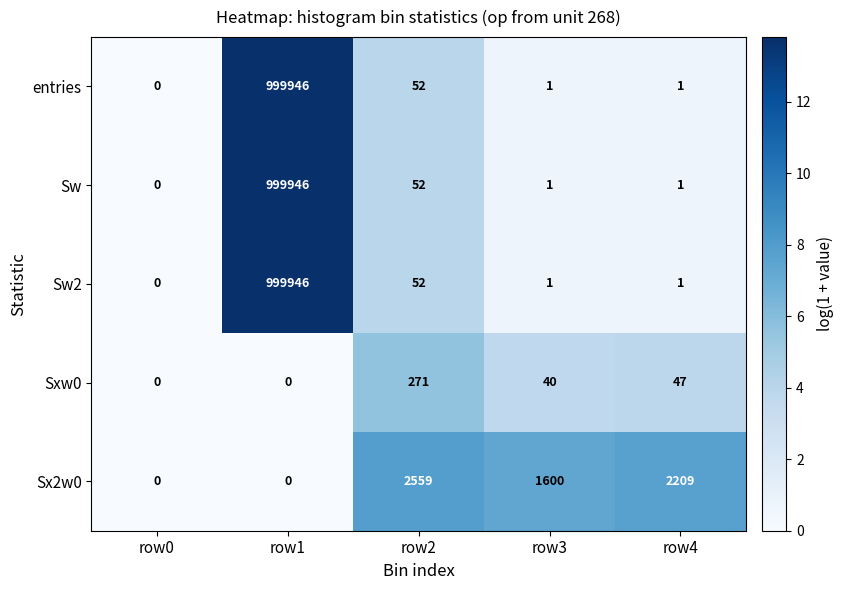

What is the maximum value shown in the chart?

999946